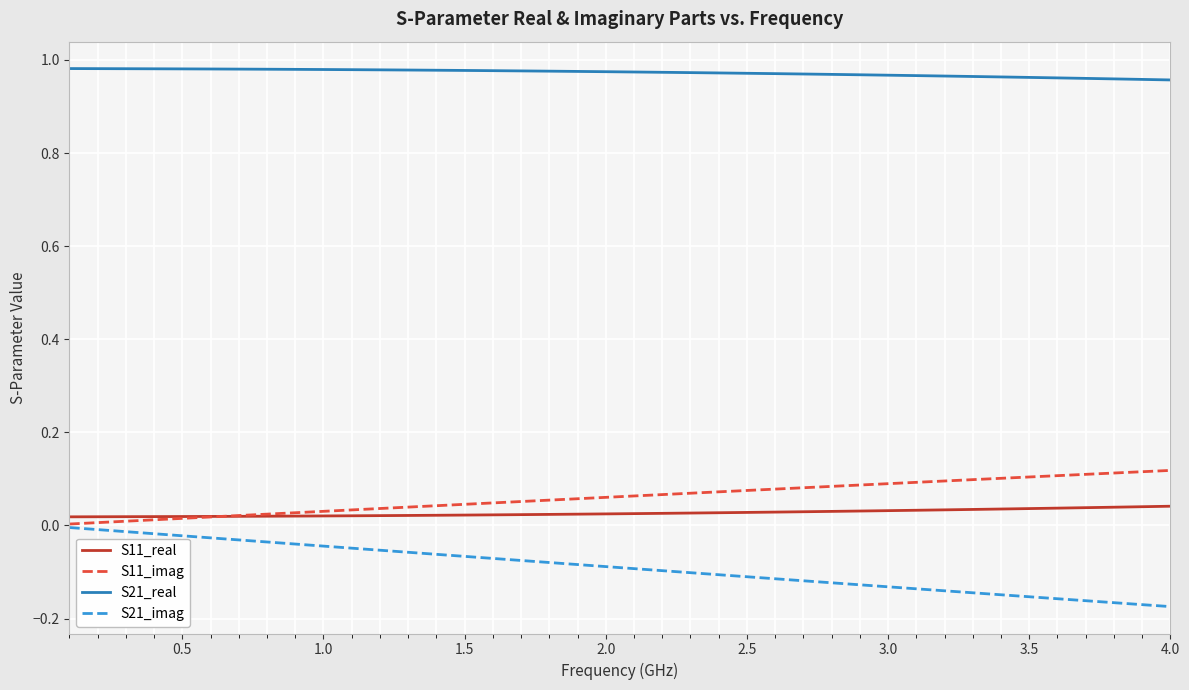

Which series has the largest total across all categories?

S21_real